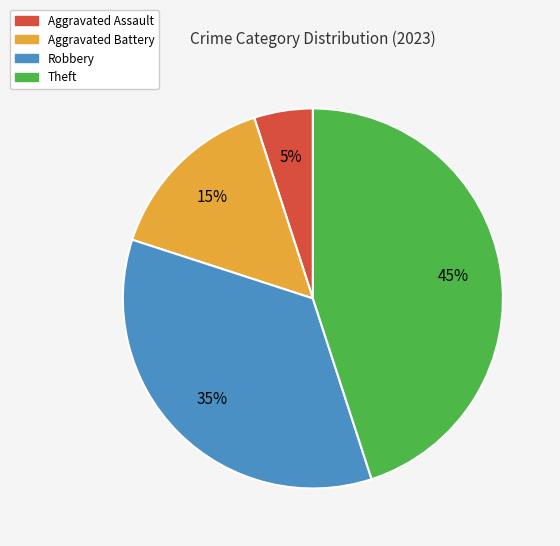

To the nearest percent, what portion does Robbery represent?

35%